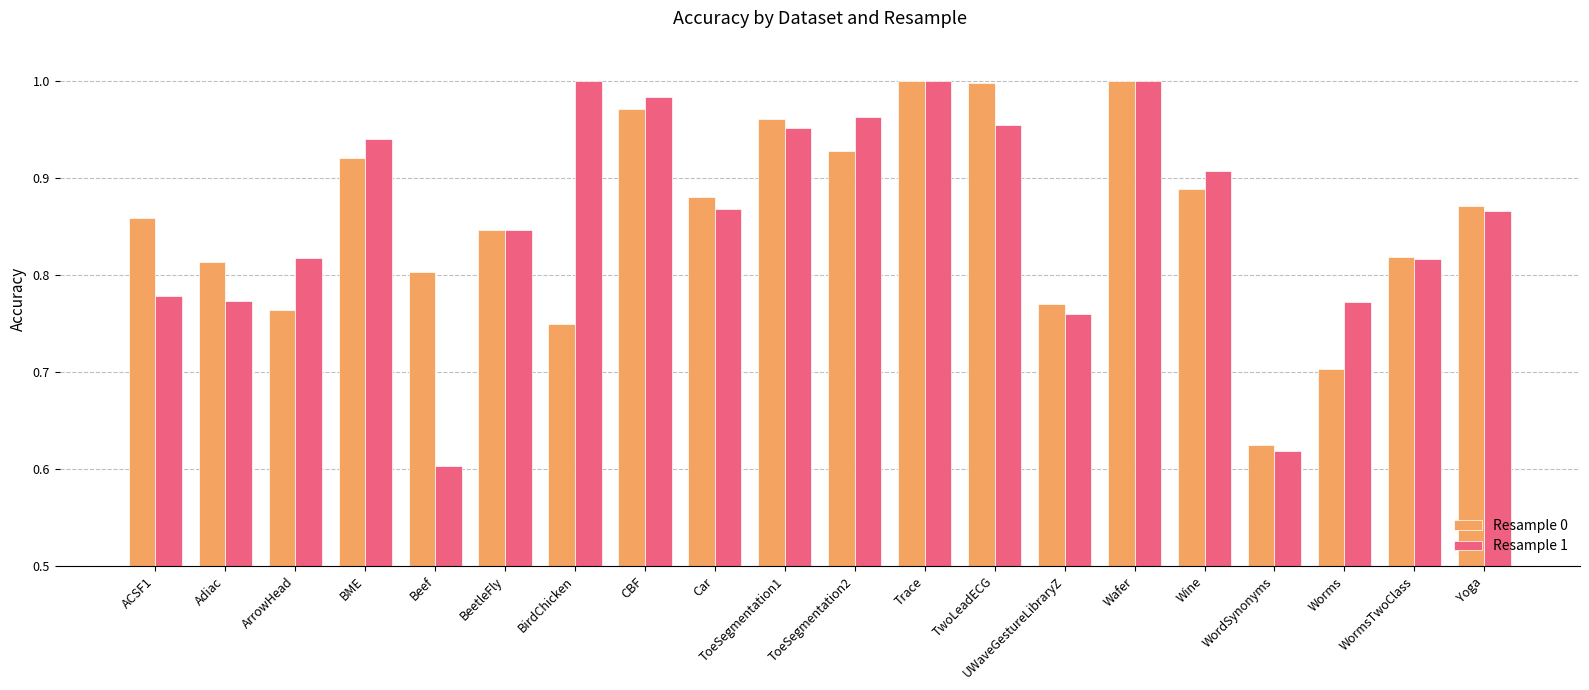

True or false: Resample 1 has a value of 0.8 at UWaveGestureLibraryZ.

True